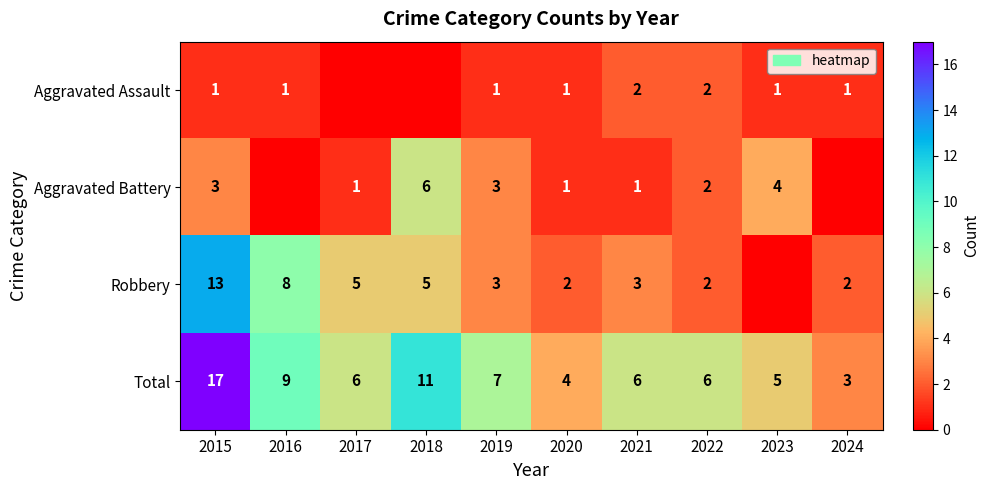

What is the sum of the Total values at 2019 and 2017?

13